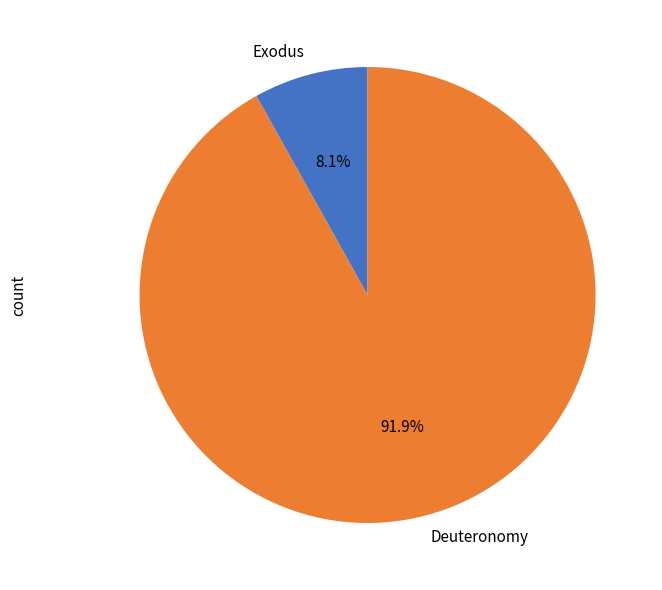

How many segments does this pie chart have?

2